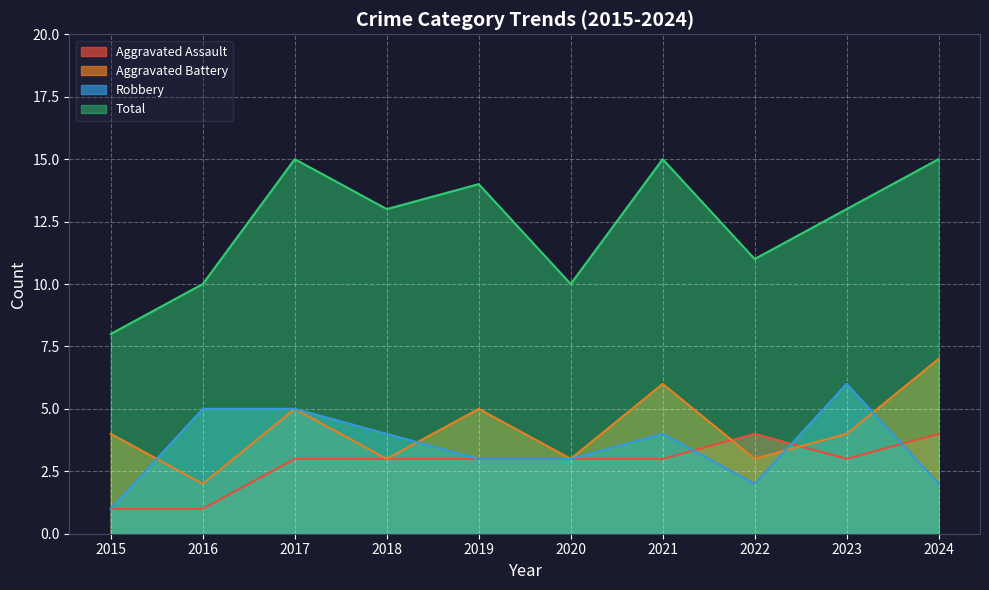

What is the average value of the Aggravated Assault series?

3